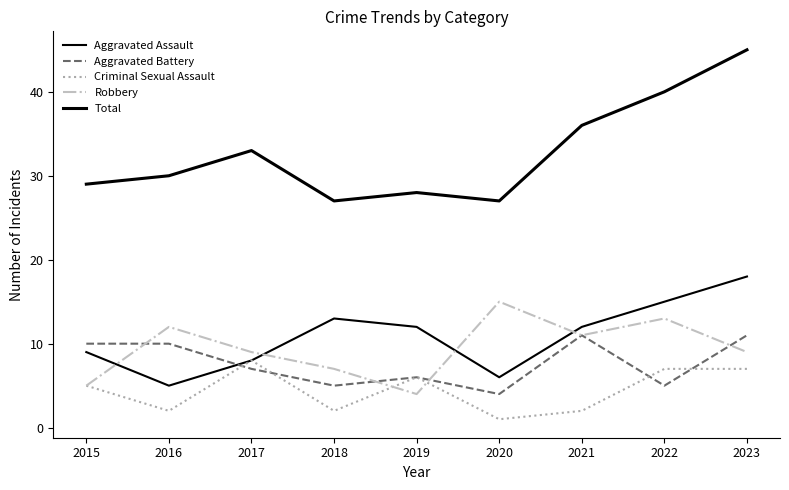

Is the value of Aggravated Battery at 2016 greater than the value of Total at 2020?

No